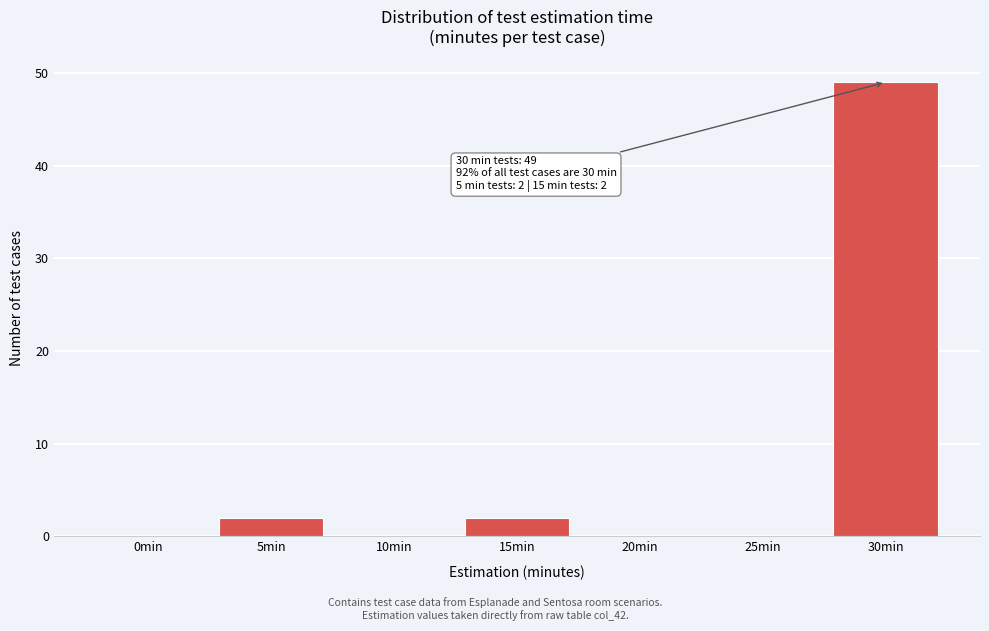

Reading left to right, list all the values displayed in this chart.

0min=0	5min=2	10min=0	15min=2	20min=0	25min=0	30min=49